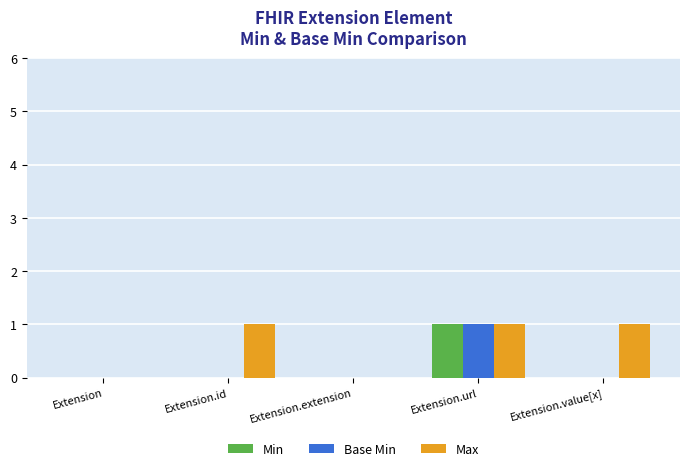

What is the highest value of the Min series?

1